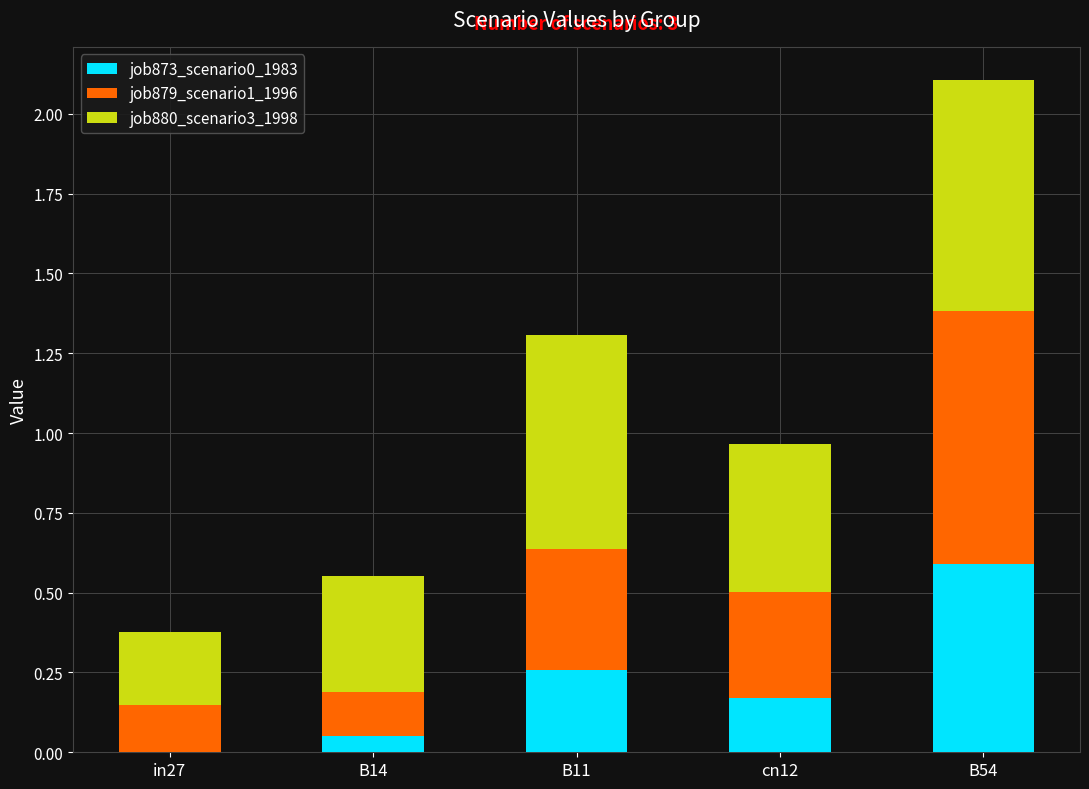

At which category is the sum across all series the highest?

B54